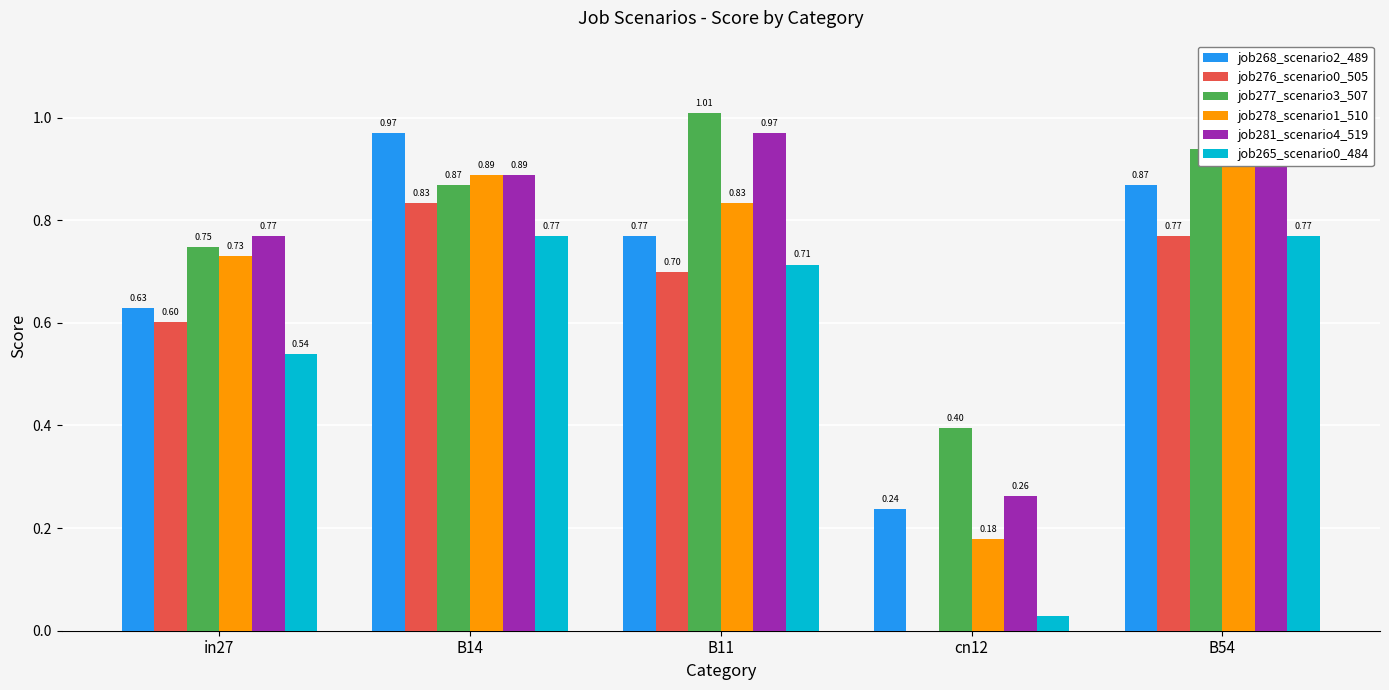

Reading right to left, what are all the values shown in this chart?

job268_scenario2_489: B54=0.9	cn12=0.2	B11=0.8	B14=1.0	in27=0.6
job276_scenario0_505: B54=0.8	cn12=0.0	B11=0.7	B14=0.8	in27=0.6
job277_scenario3_507: B54=0.9	cn12=0.4	B11=1.0	B14=0.9	in27=0.7
job278_scenario1_510: B54=1.0	cn12=0.2	B11=0.8	B14=0.9	in27=0.7
job281_scenario4_519: B54=1.1	cn12=0.3	B11=1.0	B14=0.9	in27=0.8
job265_scenario0_484: B54=0.8	cn12=0.0	B11=0.7	B14=0.8	in27=0.5